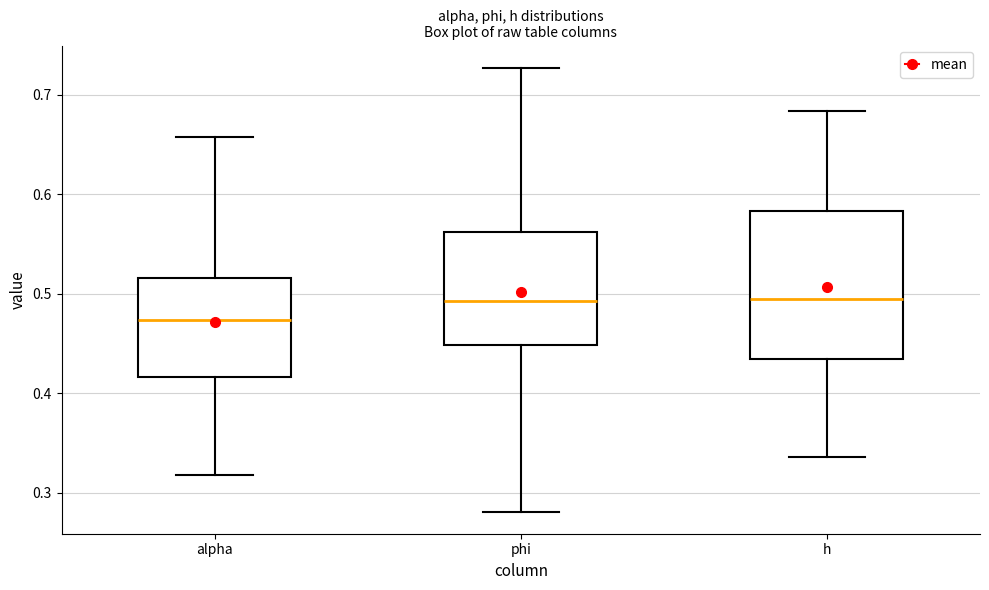

Reading left to right, read every box against the y-axis: the position of its median line, the range the box covers, and the ends of its whiskers. The values are not printed on the chart, so give them approximately, as read against the axis.

alpha: median 0.47, box 0.42 to 0.52, whiskers 0.32 to 0.66
phi: median 0.49, box 0.45 to 0.56, whiskers 0.28 to 0.73
h: median 0.49, box 0.43 to 0.58, whiskers 0.34 to 0.68